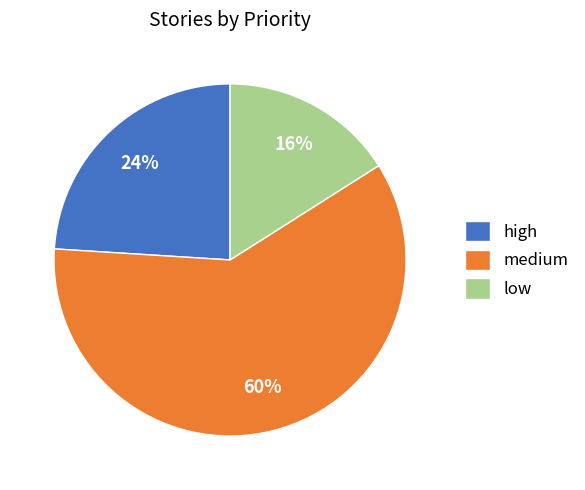

To the nearest percent, what is the average slice percentage?

33%